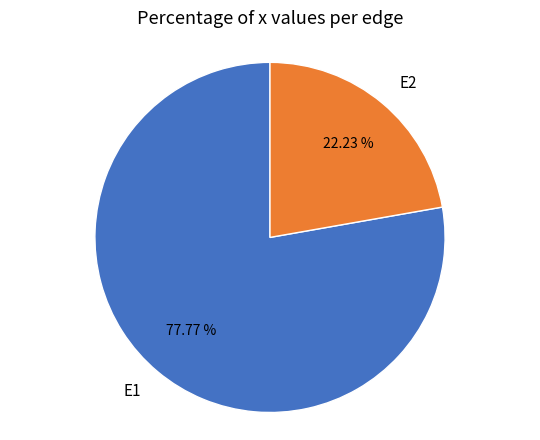

Rank the categories by value from lowest to highest.

E2, E1